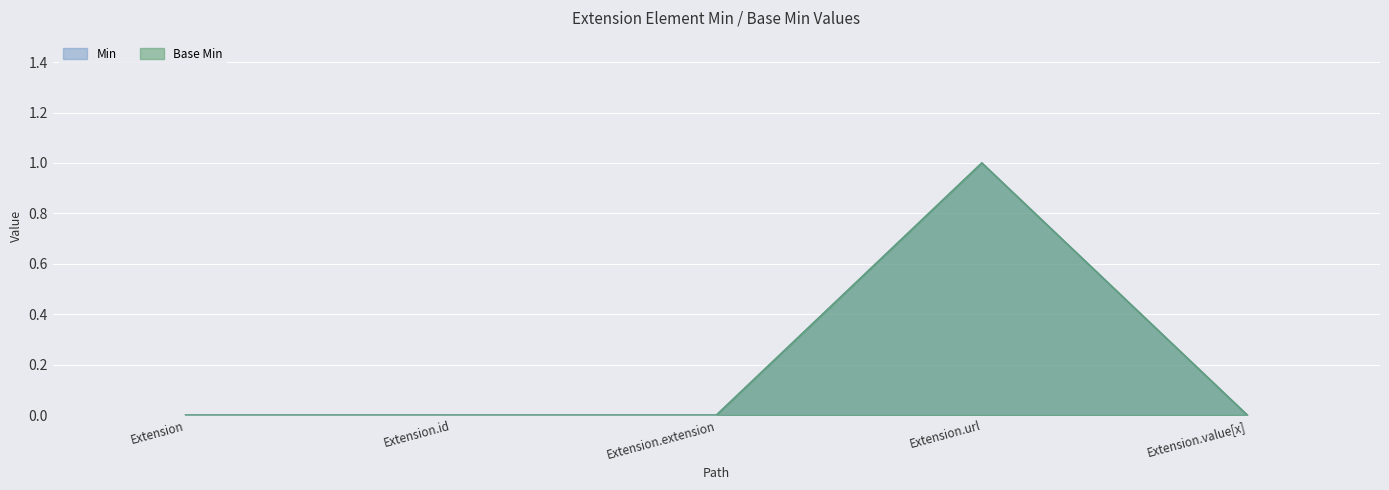

Which series changed the most between Extension and Extension.extension?

Min